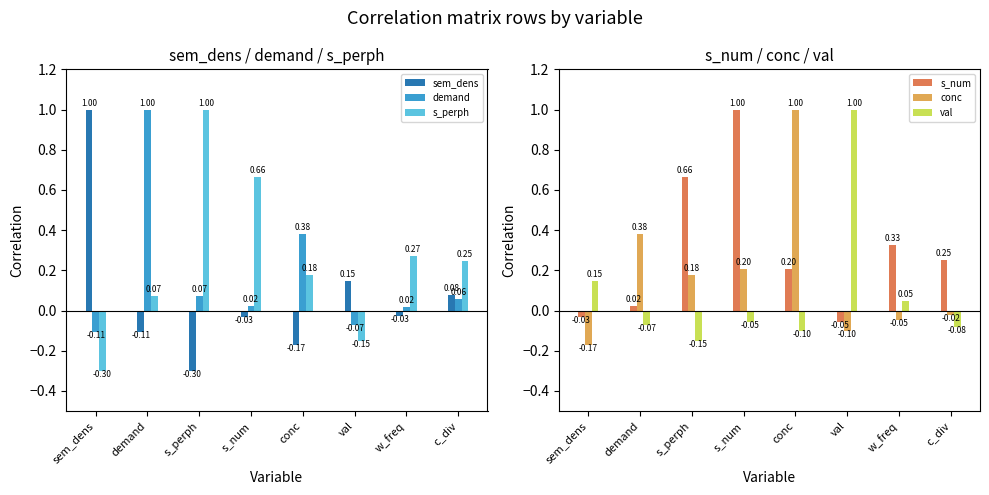

Rank the series at val from highest to lowest value.

val, sem_dens, s_num, demand, conc, s_perph